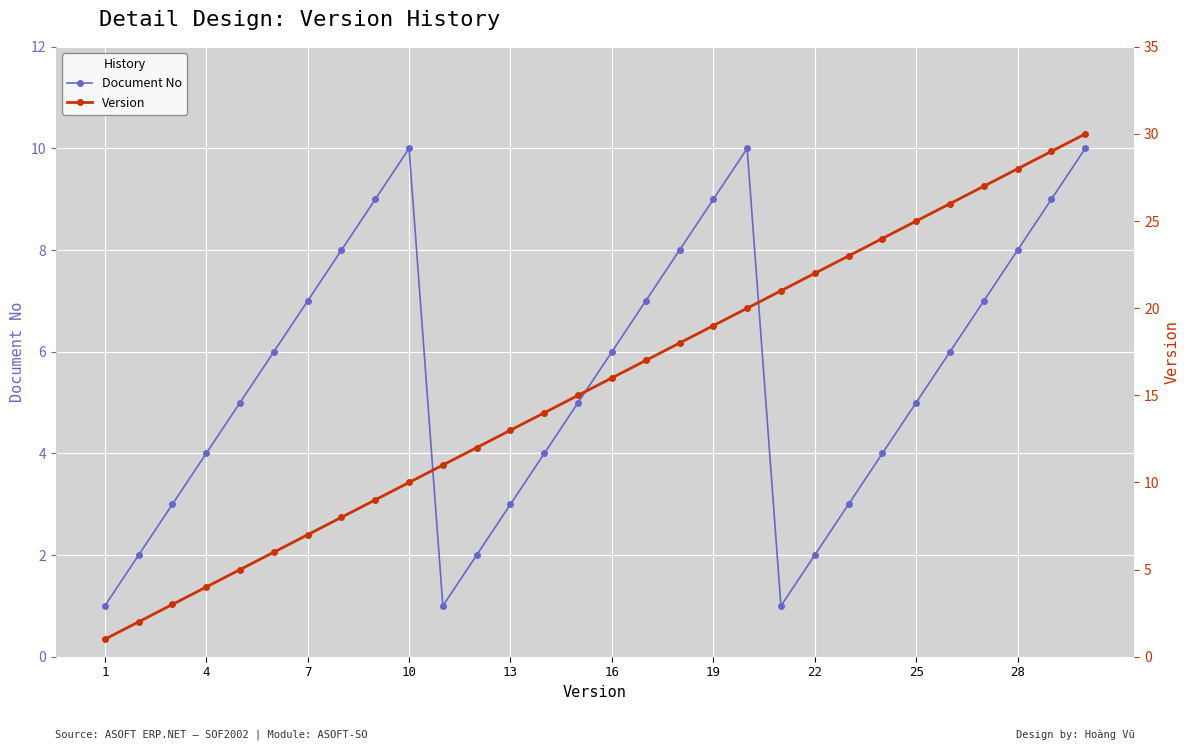

In Document No, how many points are higher than both neighbors (excluding endpoints)?

2